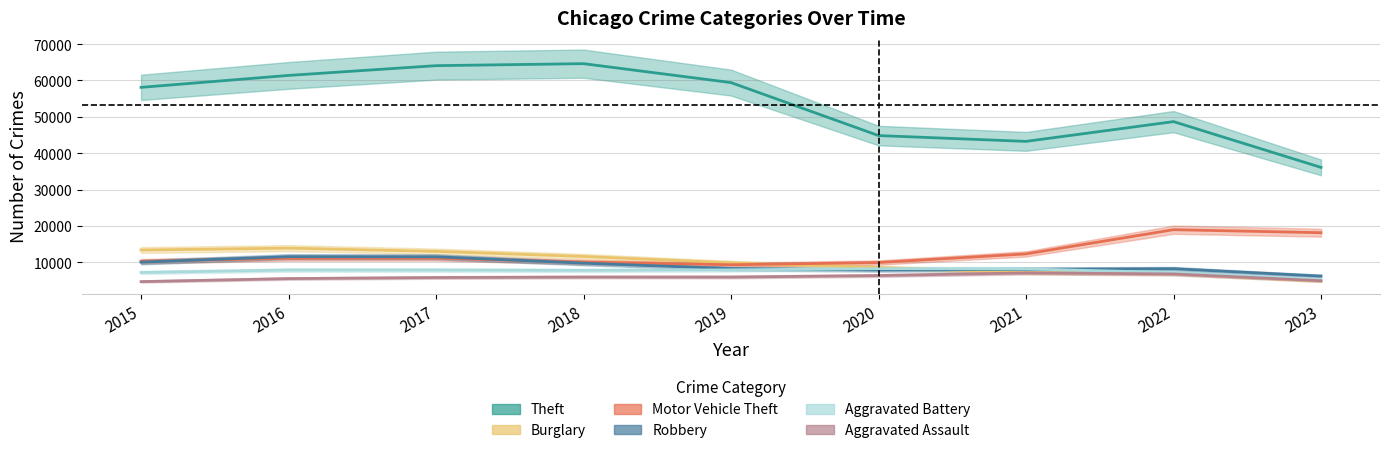

Read the Robbery value at 2021.

8075.2